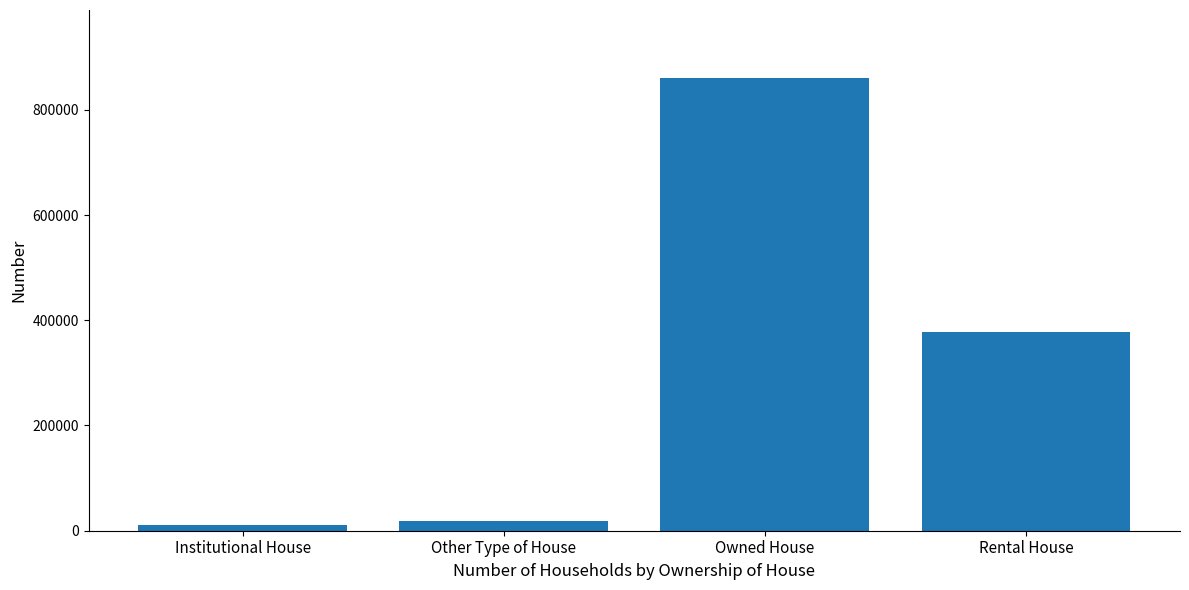

What is the smallest value displayed?

10830